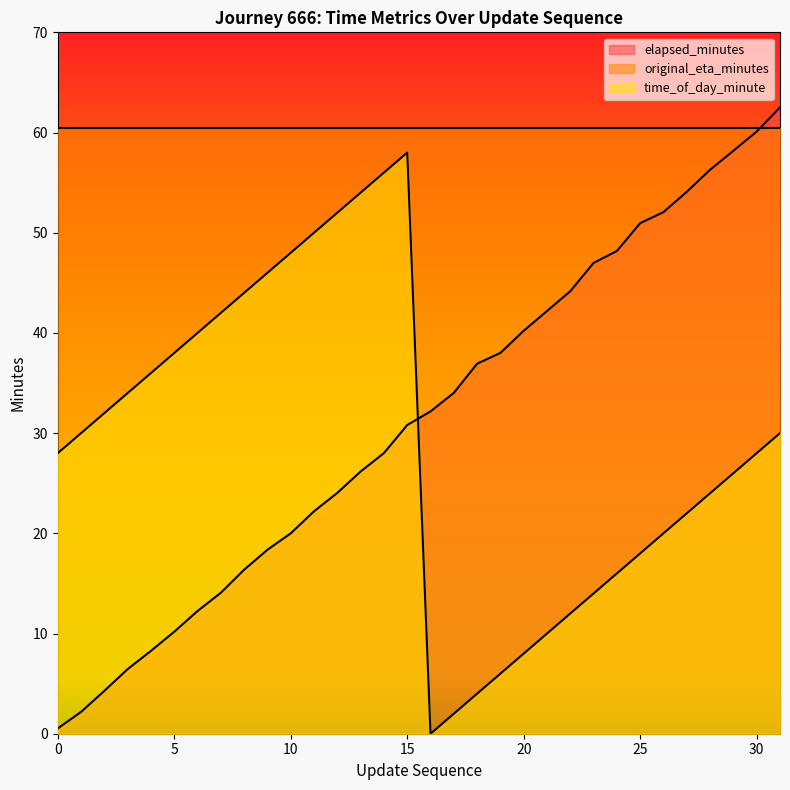

True or false: original_eta_minutes and time_of_day_minute cross at least once.

False